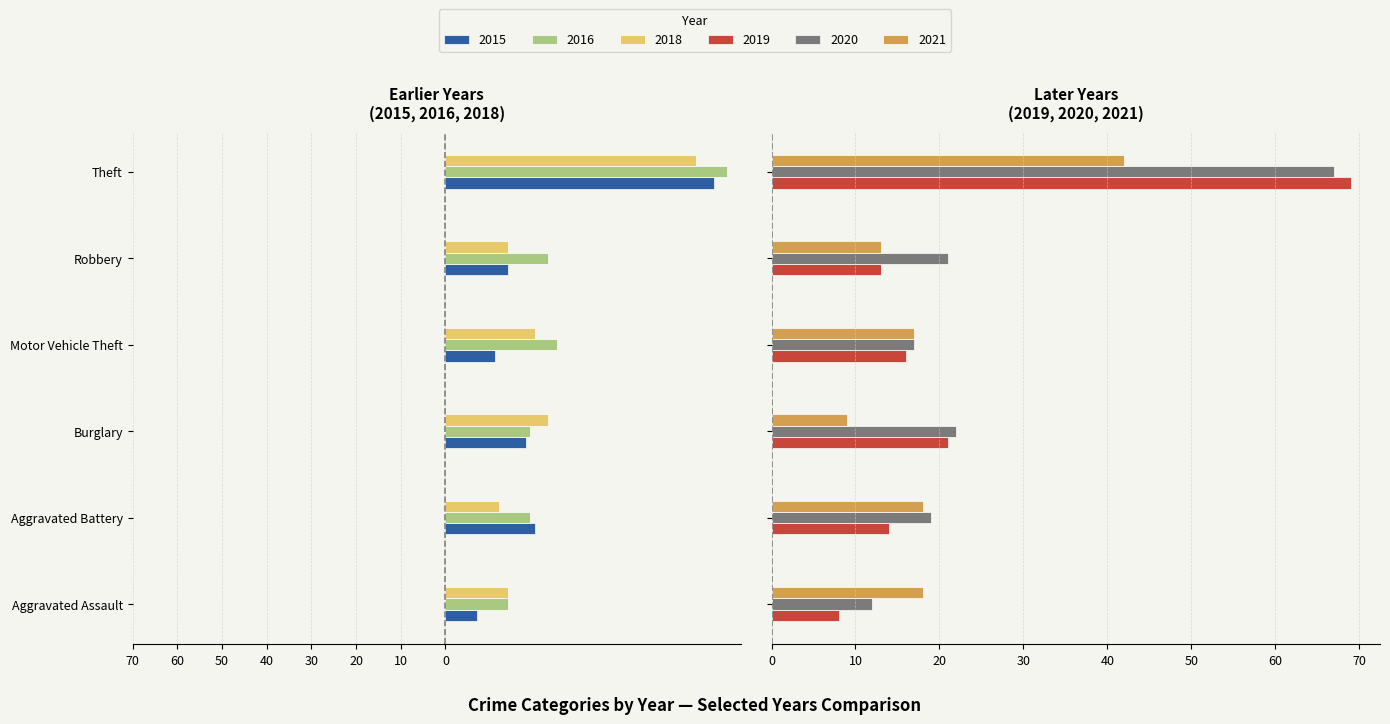

How many series are shown in this chart?

6